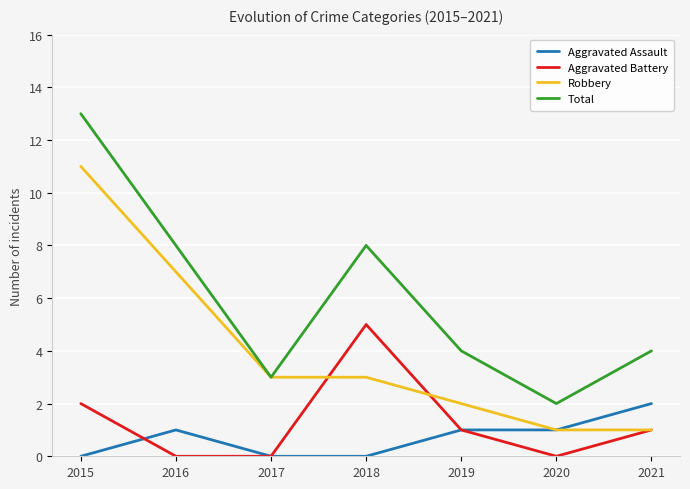

What is the average value of the Aggravated Assault series?

1